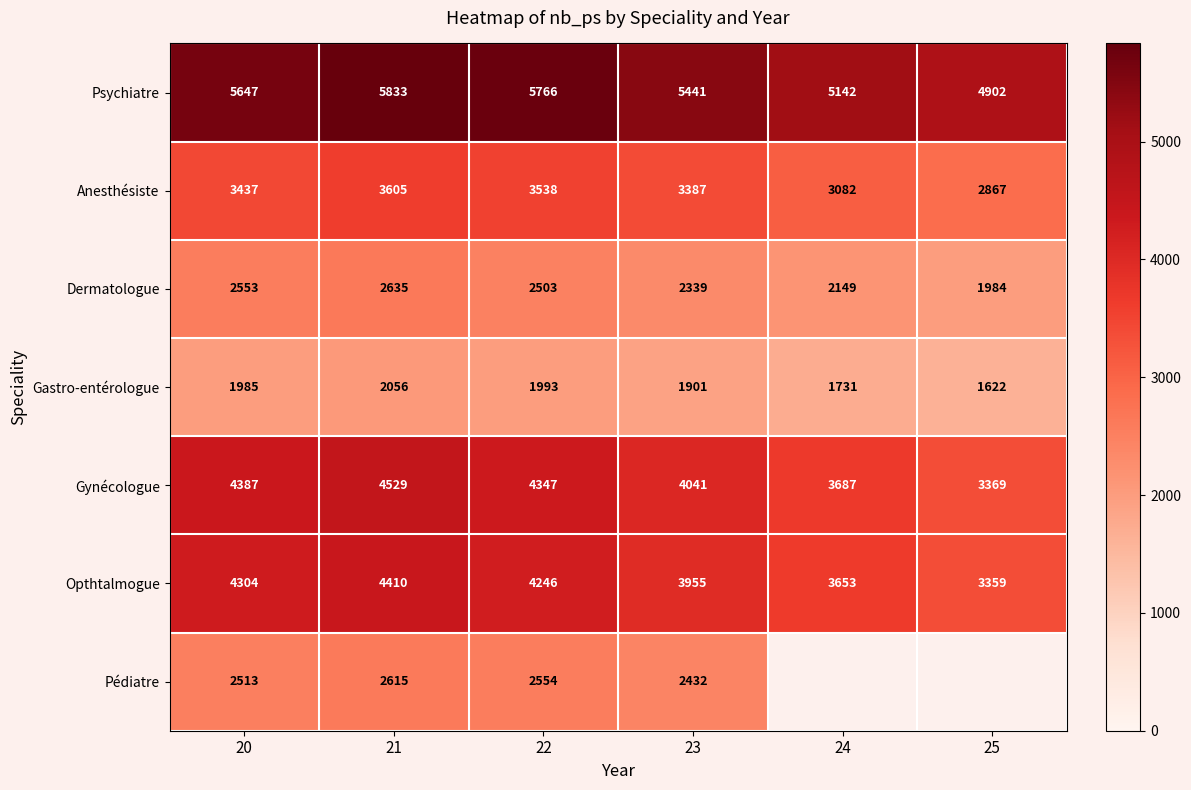

What is the total value across all series at 22?

24947